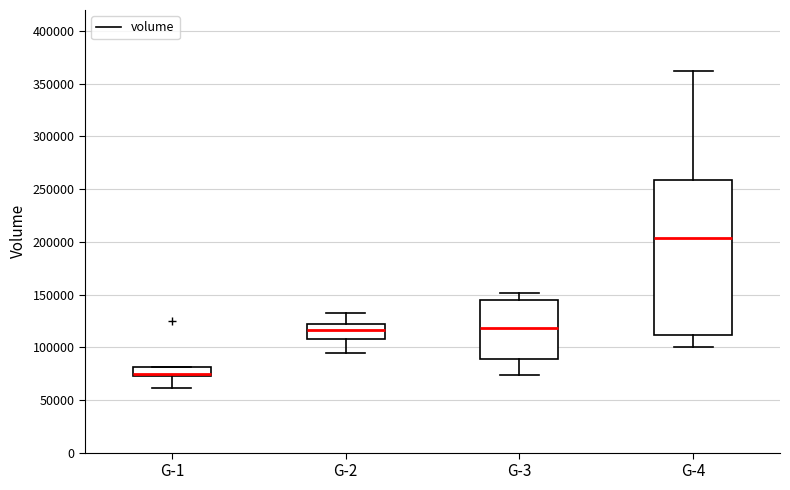

Reading left to right, transcribe this box plot: for each box, give where its median line is, the range the box spans, and where its two whiskers end, as read against the y-axis. The values are not printed on the chart, so give them approximately, as read against the axis.

G-1: median 75000 (just above the box's lower edge), box 75000 to 80000, whiskers 60000 to 80000
G-2: median 115000, box 110000 to 120000, whiskers 95000 to 135000
G-3: median 120000, box 90000 to 145000, whiskers 75000 to 150000
G-4: median 205000, box 110000 to 260000, whiskers 100000 to 360000